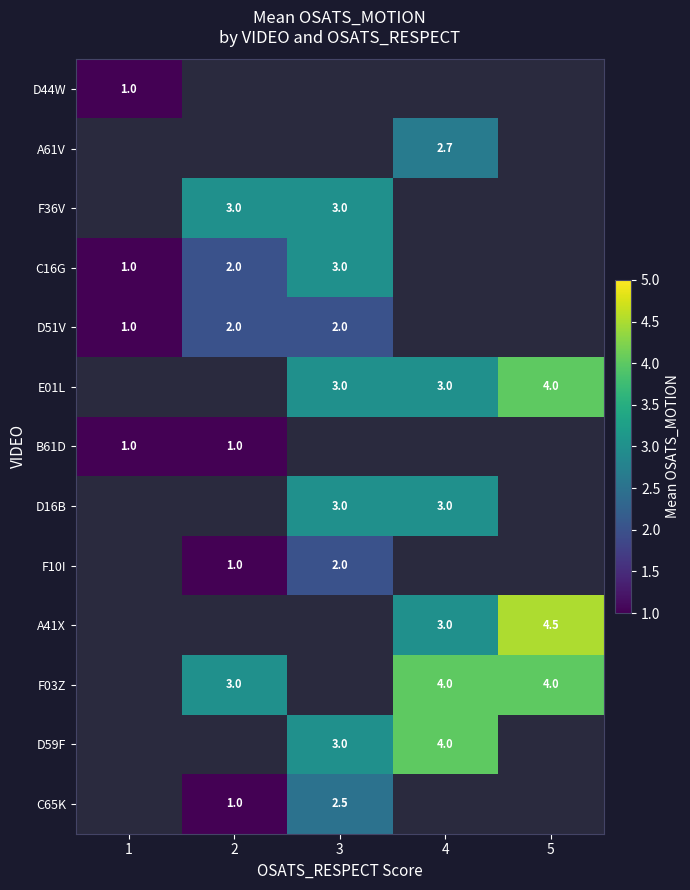

What is the maximum value shown in the chart?

4.5